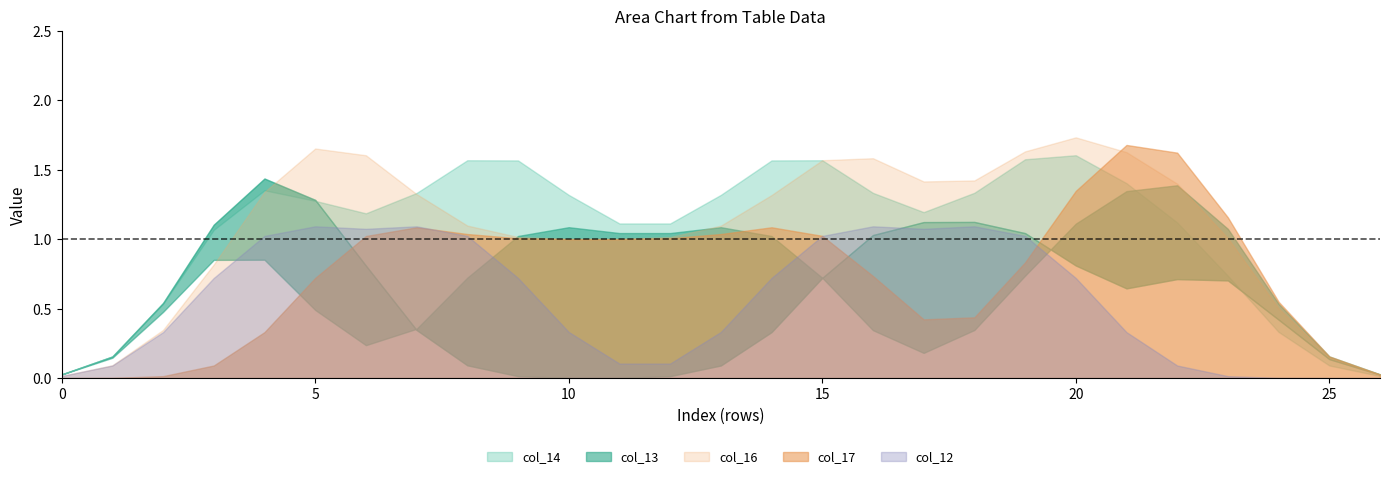

What is the difference between the highest and lowest values at 13?

1.0